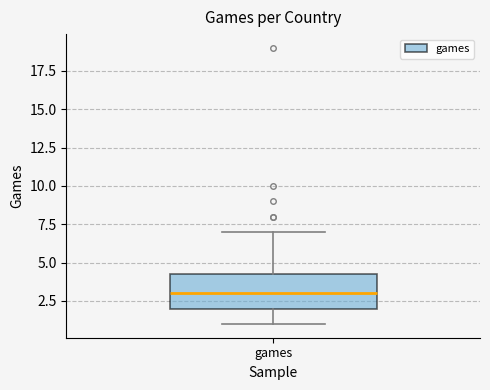

Read this box plot against the y-axis: the position of the median line, the range covered by the box, and the ends of both whiskers. The values are not printed on the chart, so give them approximately, as read against the axis.

median 3.0, box 2.0 to 4.5, whiskers 1.0 to 7.0